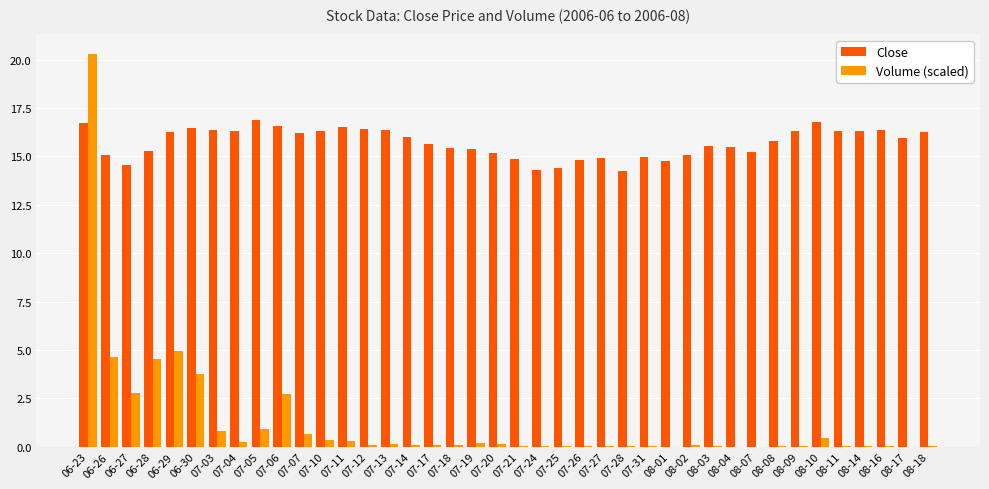

What is the sum of all Volume (scaled) values?

48.8